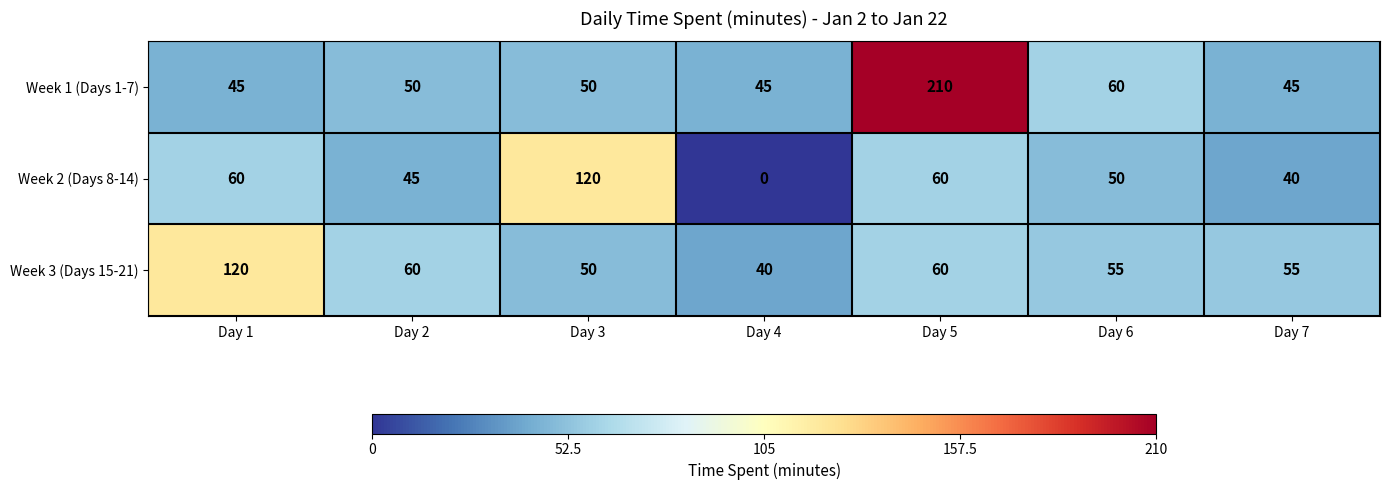

How many series are shown in this chart?

3